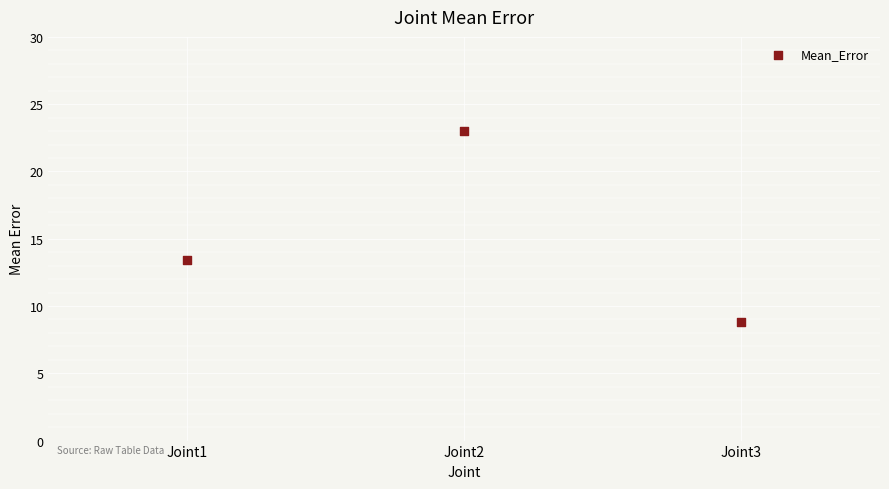

What Y value in the scatter plot is closest to 15?

13.4